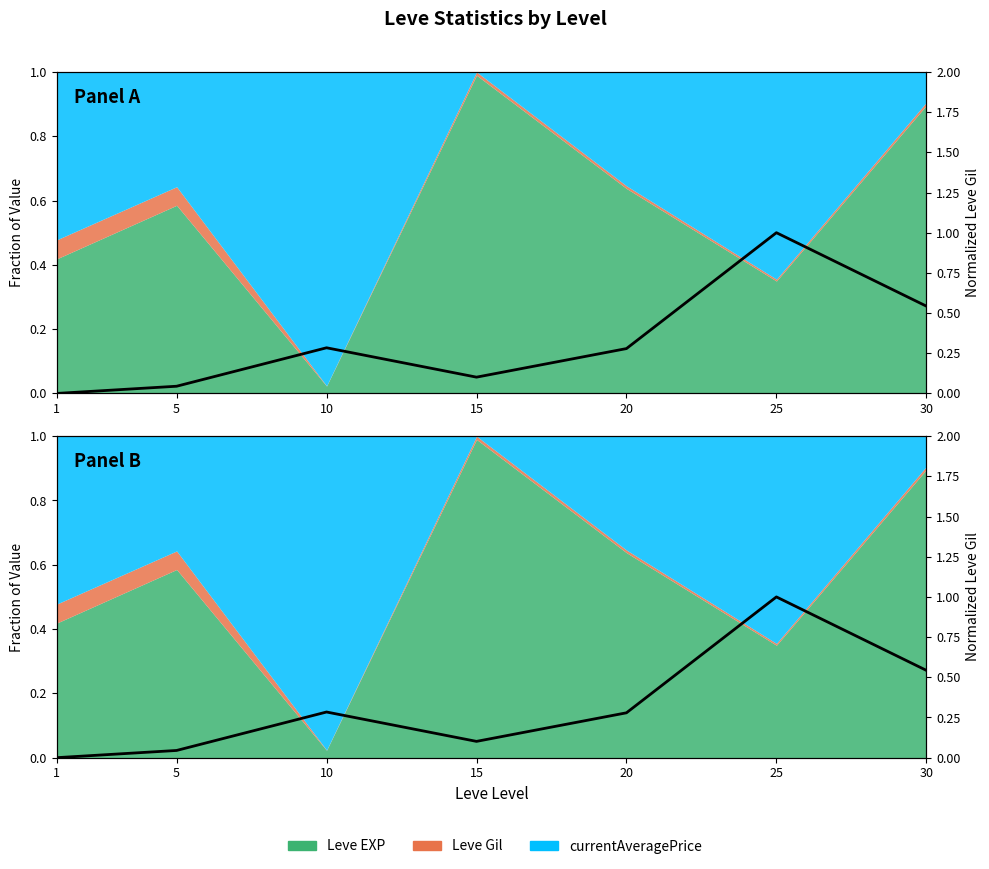

How many interior local valleys (lower than both neighbors) does the data have?

1